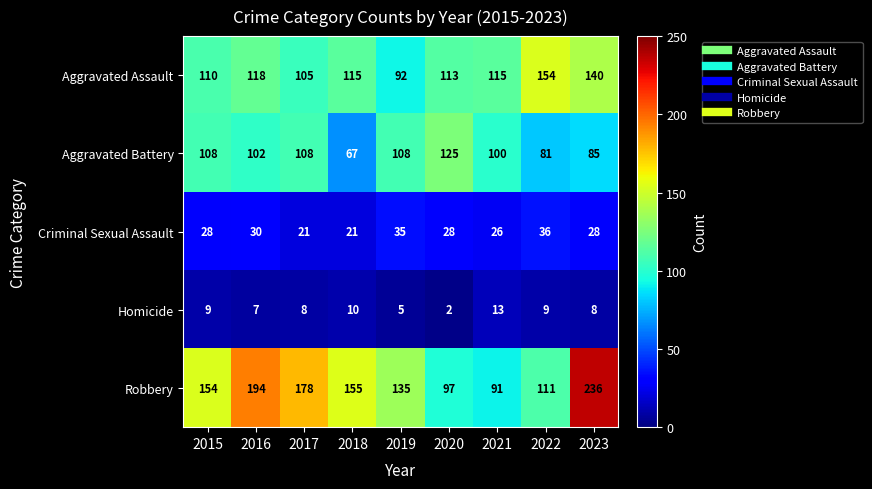

Is the value of Criminal Sexual Assault at 2020 greater than the value of Homicide at 2015?

Yes